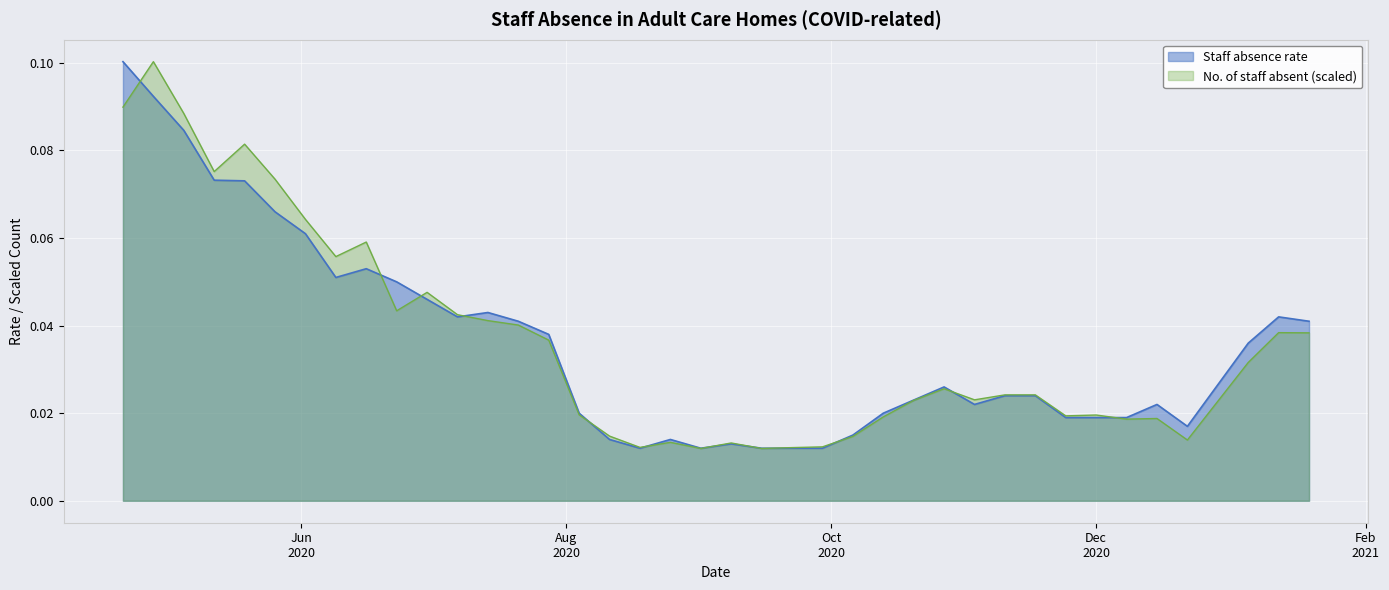

Between which two adjacent categories do No. of staff absent and Staff absence rate first intersect?

2020-04-21 and 2020-04-28